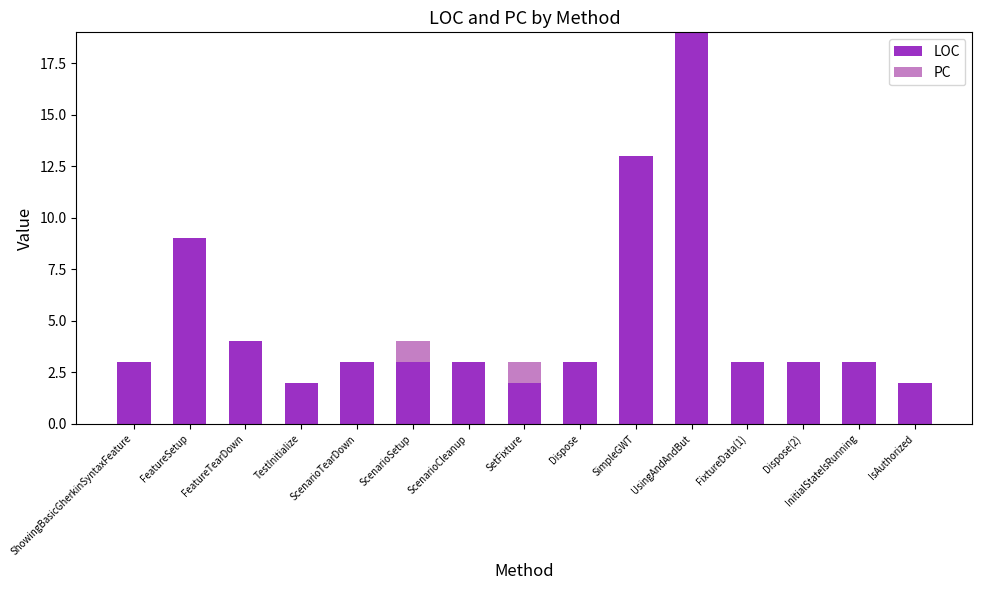

The LOC series shows 4 at ScenarioTearDown. True or false?

False